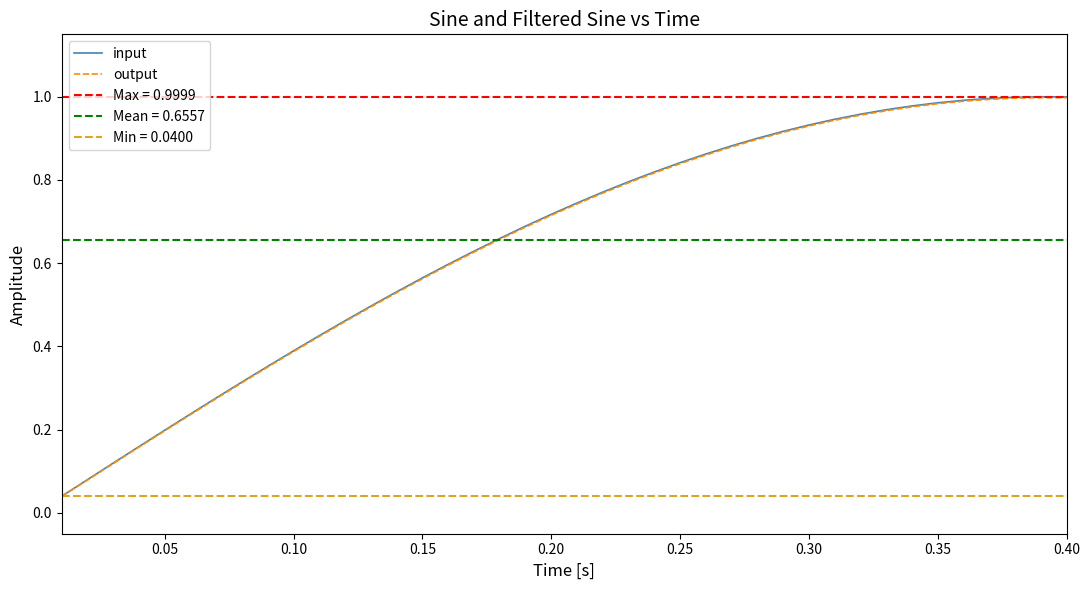

At 0.35, list the series in order from largest to smallest.

input, output